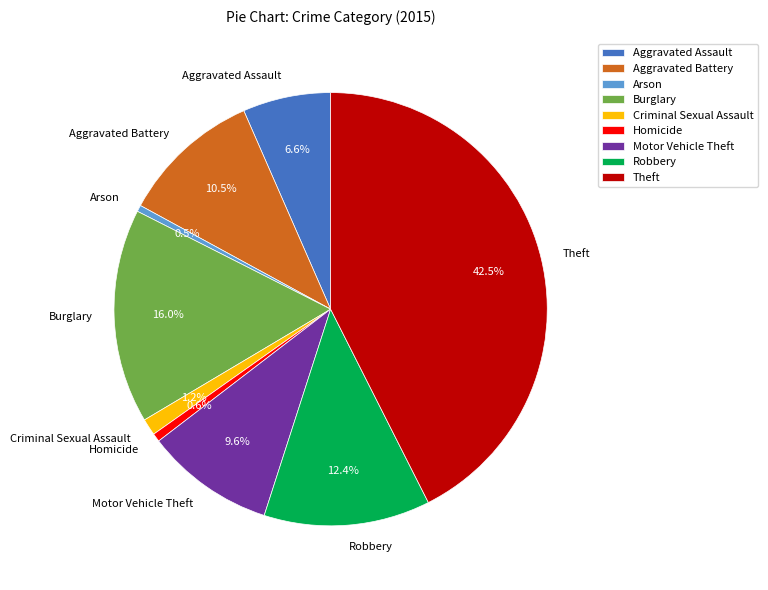

Which slice is the largest?

Theft